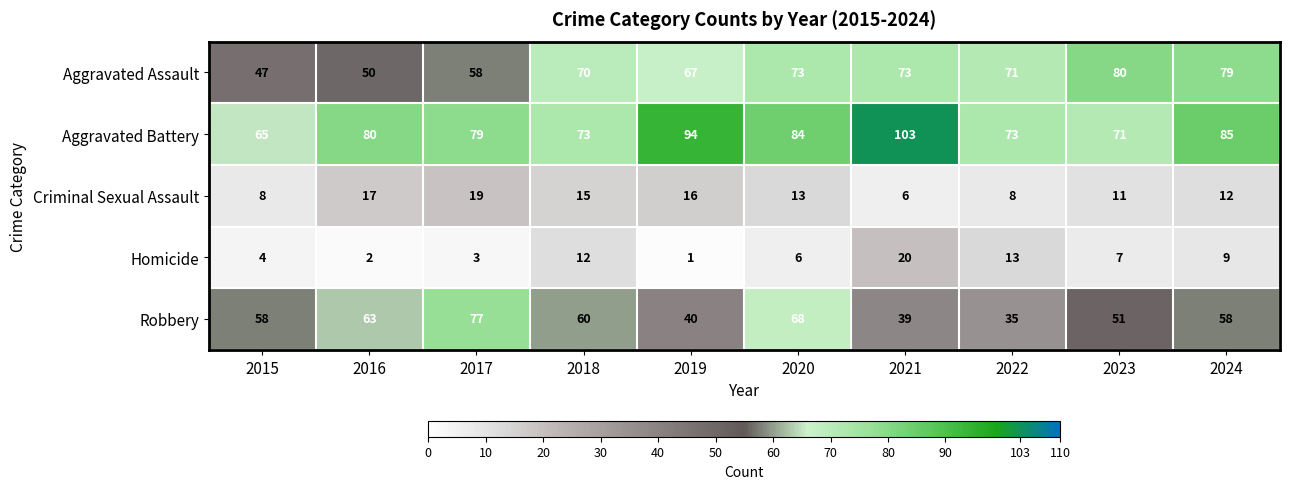

Which series has the largest range (max minus min)?

Robbery